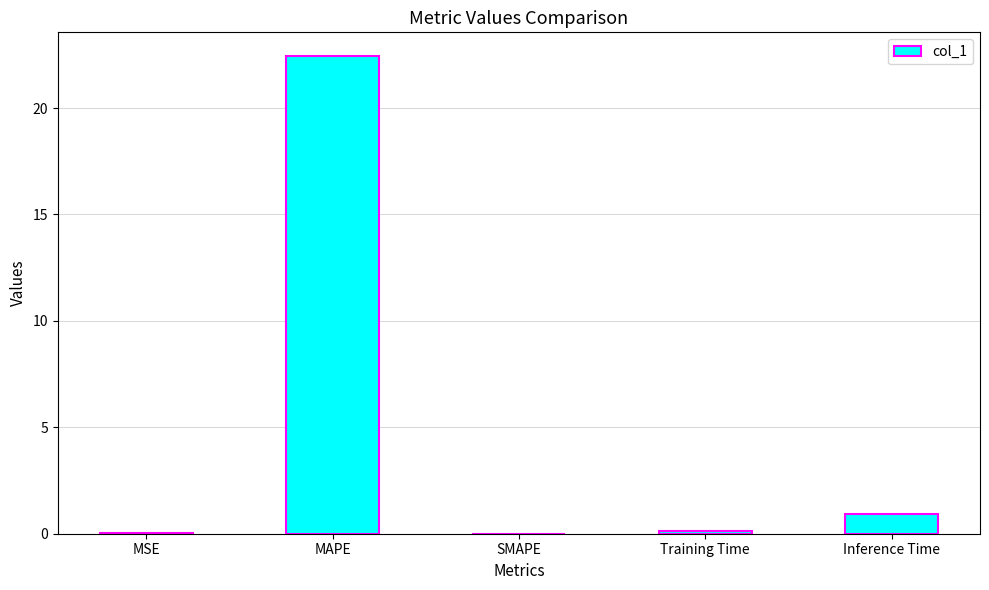

Does the chart contain stacked bars?

No